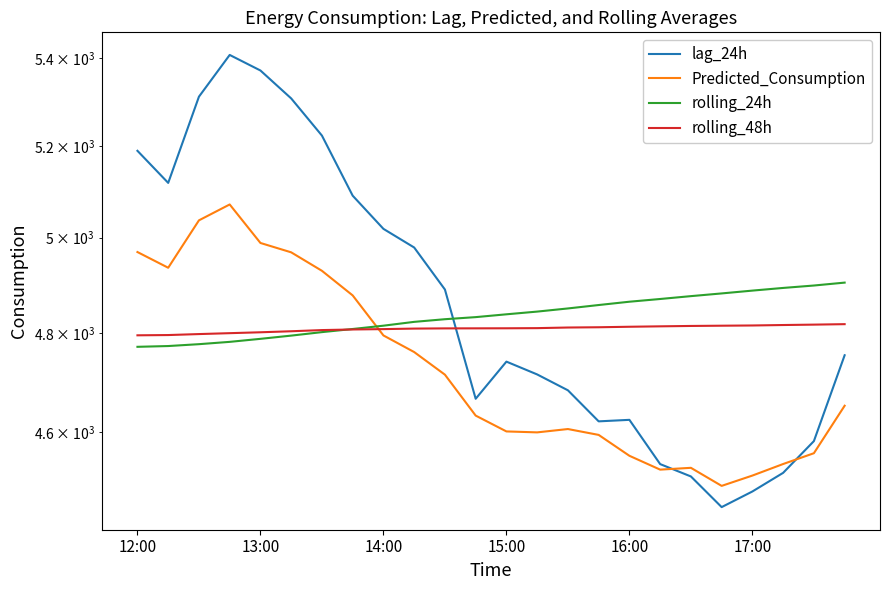

The value of rolling_48h at 15 is 4811.5. True or false?

True